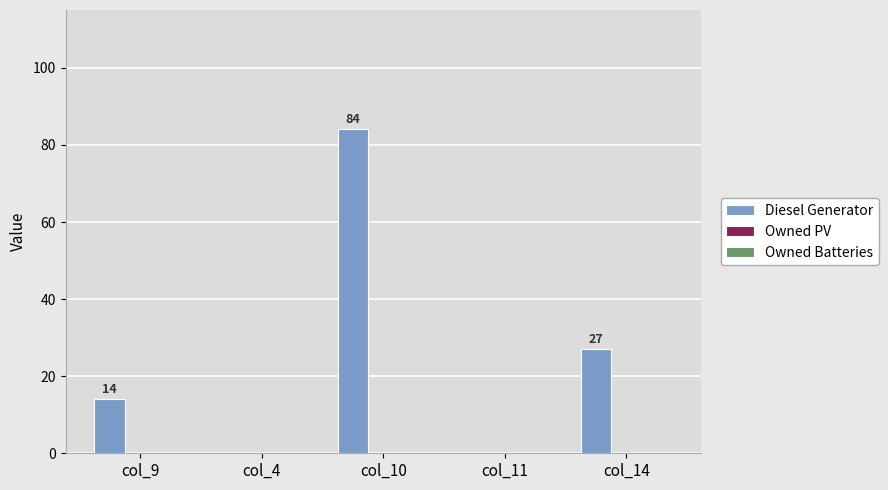

The value at col_9 is 14. True or false?

True